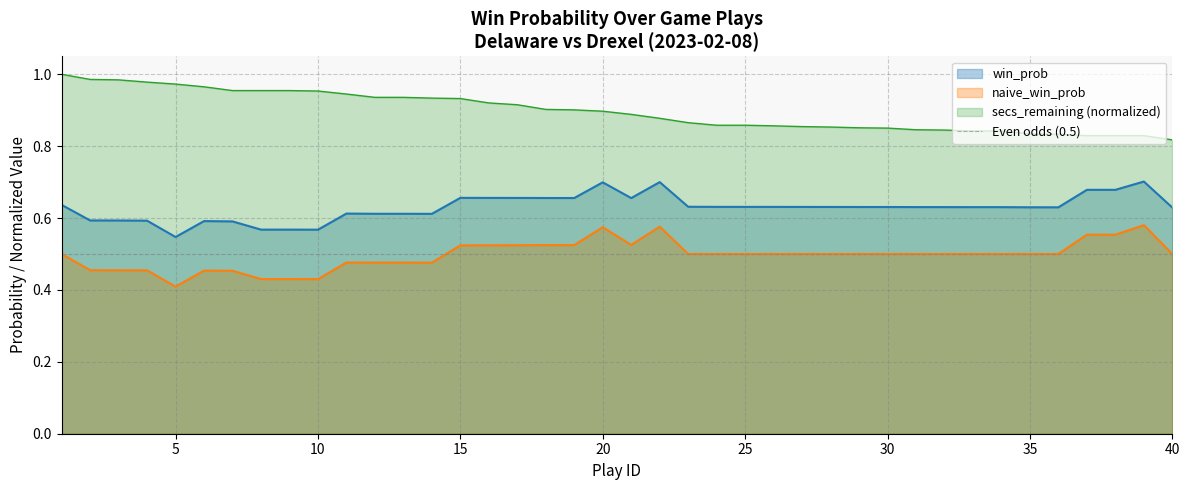

What is the value of the win_prob point at the 25th from the left?

0.6